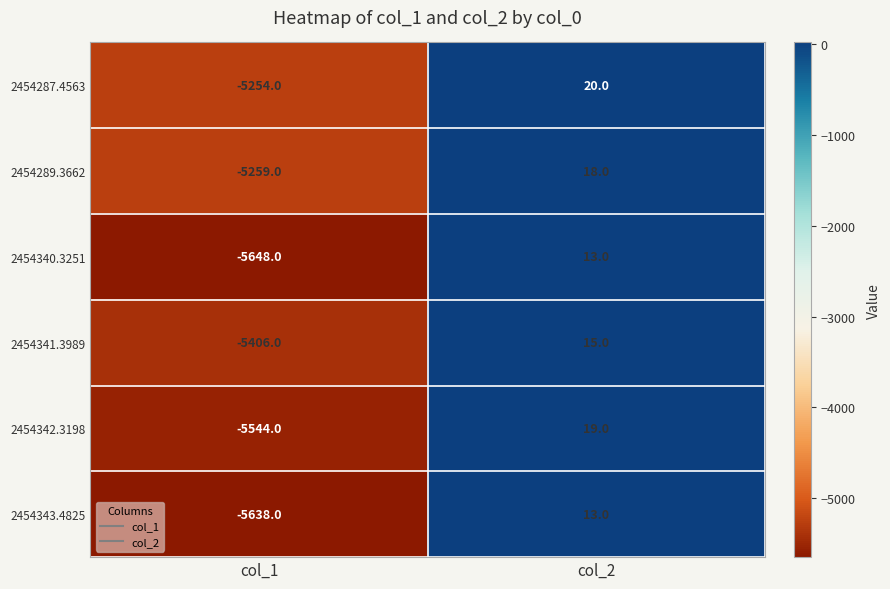

Is the value of 2454289.3662 at col_2 greater than the value of 2454340.3251 at col_1?

Yes